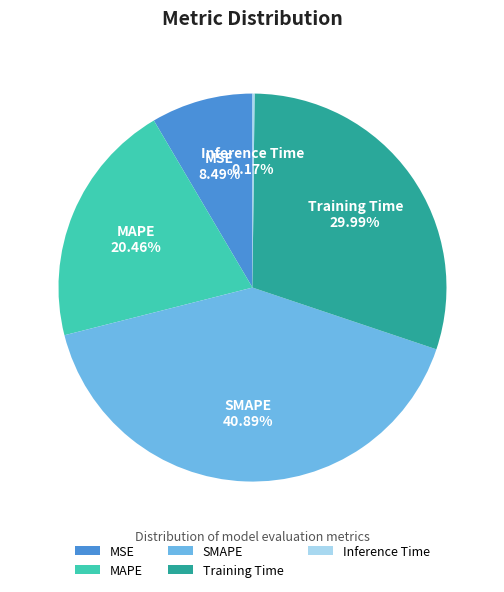

What is the ratio of the value at MSE to the value at MAPE?

0.4